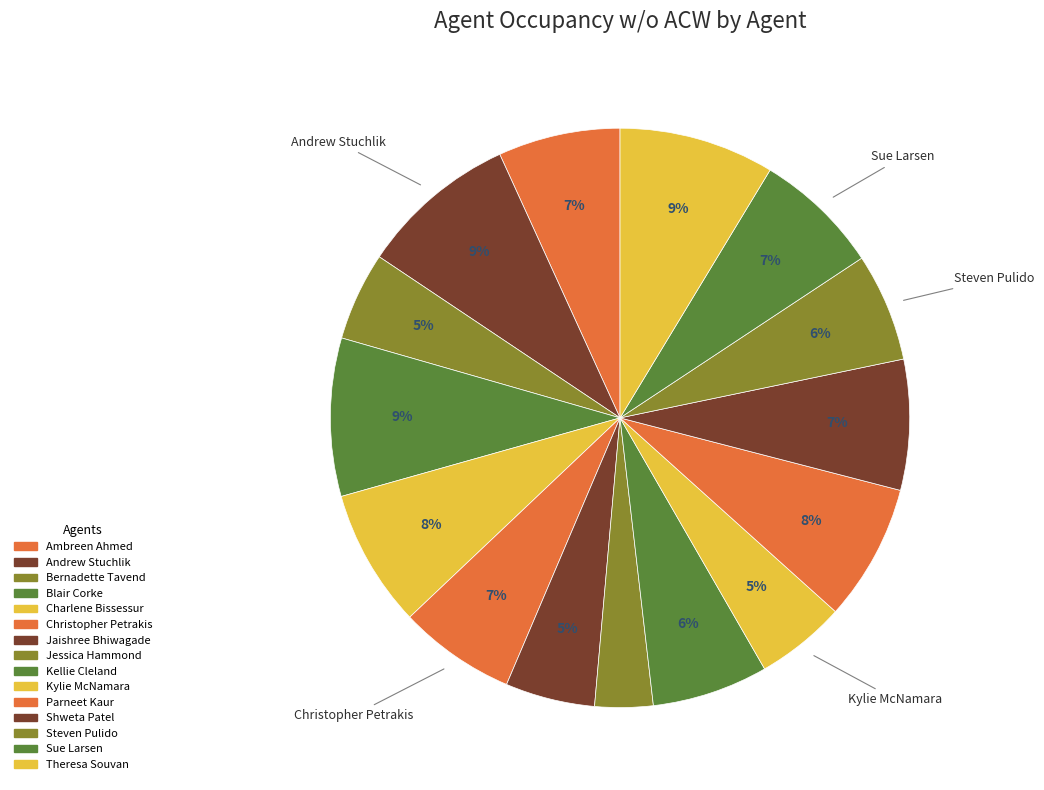

Is Shweta Patel the majority of the pie?

No